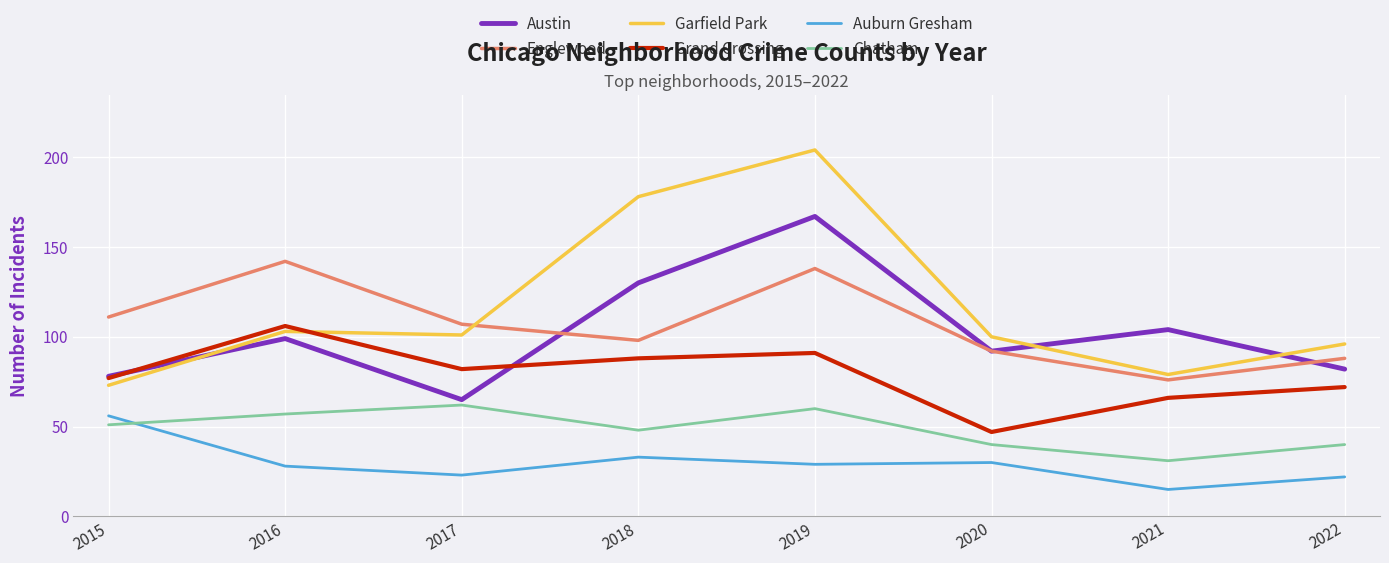

How many lines are shown in the chart?

6